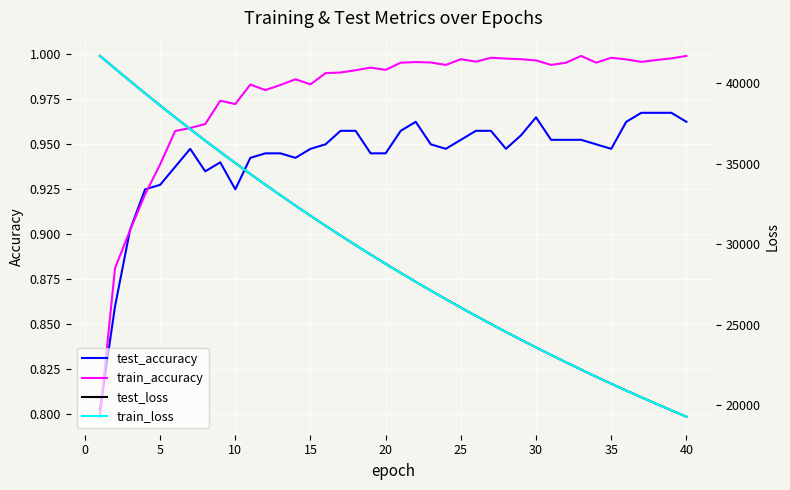

Which series has the widest spread of values?

test_loss